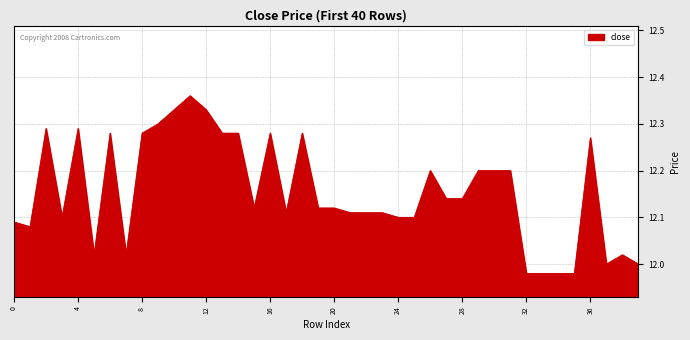

How many lines are shown in the chart?

1